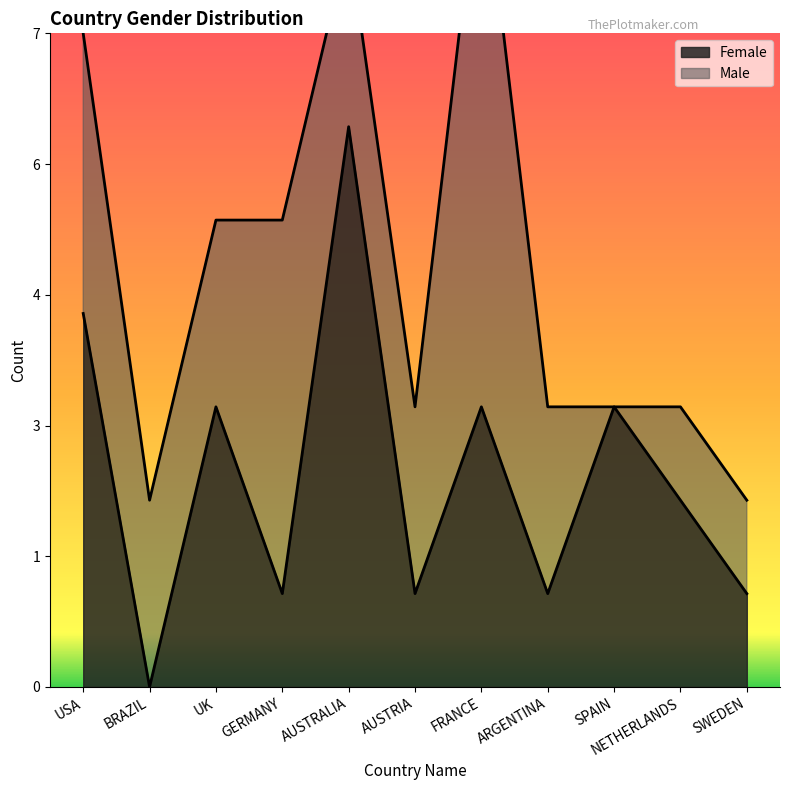

Reading left to right, extract all data points from this chart.

4	0	3	1	6	1	3	1	3	2	1